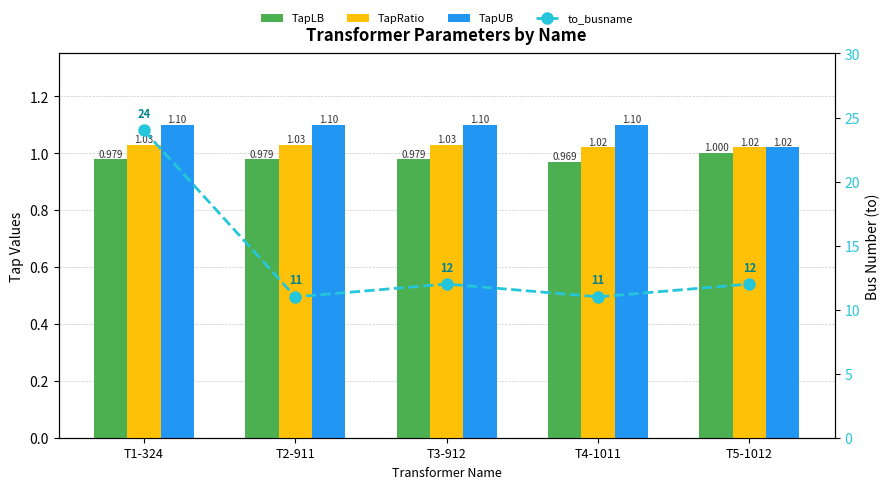

What is the difference between the highest and lowest values at T3-912?

11.0